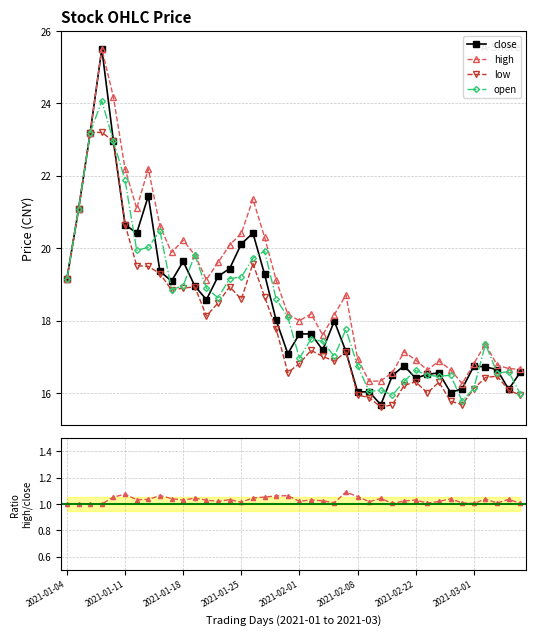

What is the maximum value for open?

24.1